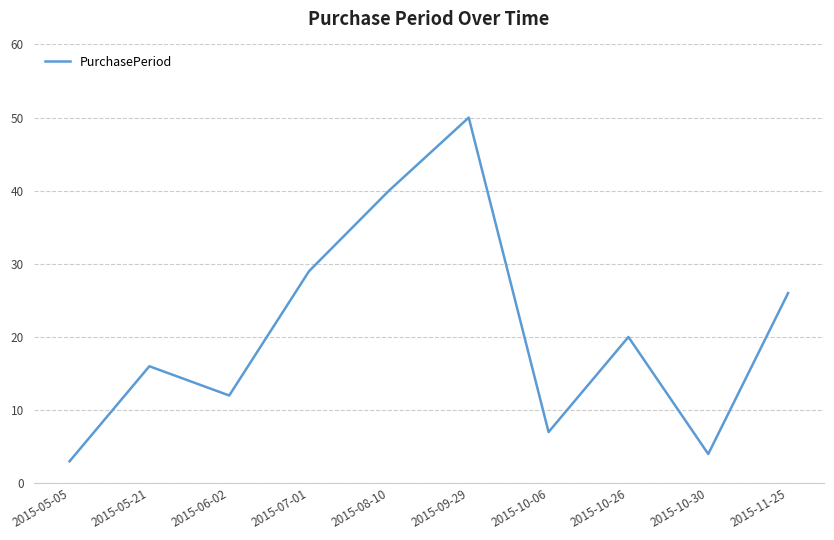

What is the average value?

21